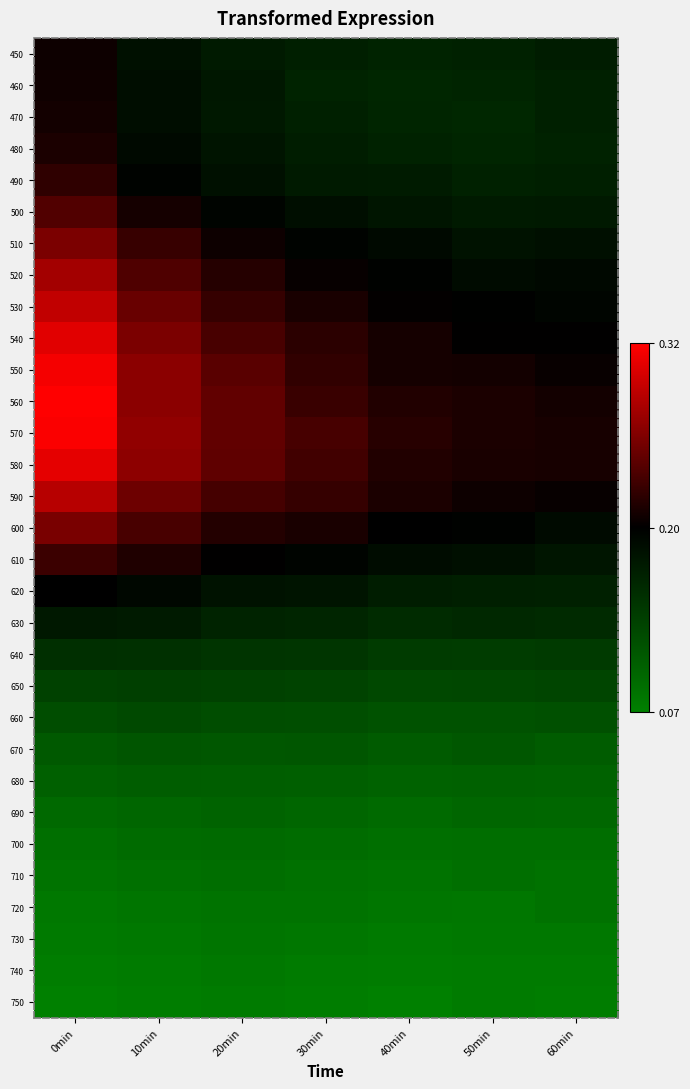

Rank the series by their maximum value, from highest to lowest.

560, 570, 550, 580, 540, 530, 590, 520, 510, 600, 500, 610, 490, 480, 470, 460, 450, 620, 630, 640, 650, 660, 670, 680, 690, 700, 710, 720, 730, 740, 750